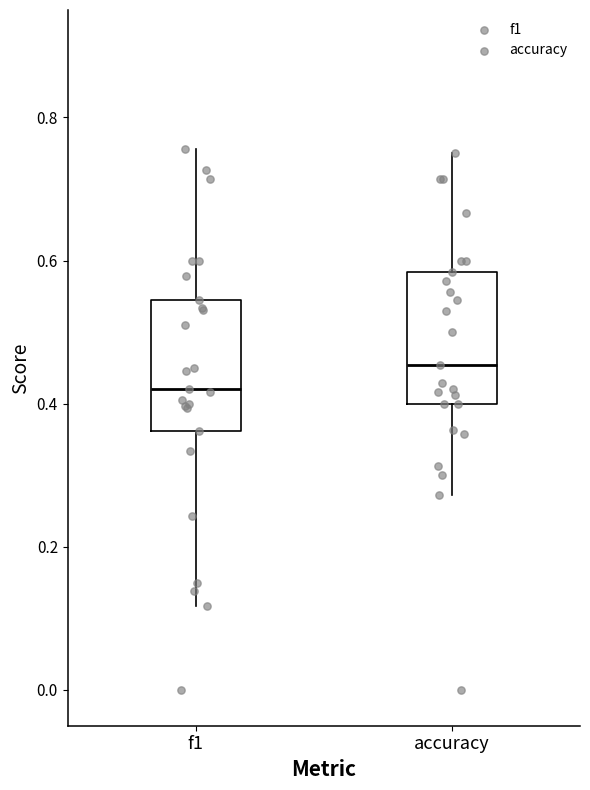

Reading left to right, transcribe this box plot: for each box, give where its median line is, the range the box spans, and where its two whiskers end, as read against the y-axis. The values are not printed on the chart, so give them approximately, as read against the axis.

f1: median 0.42, box 0.36 to 0.54, whiskers 0.12 to 0.76
accuracy: median 0.46, box 0.40 to 0.58, whiskers 0.28 to 0.76